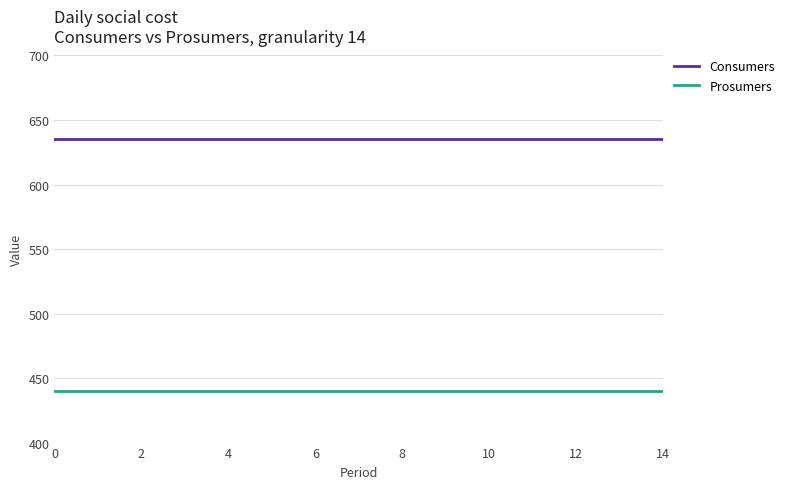

Rank the series by their average value, from highest to lowest.

Consumers, Prosumers